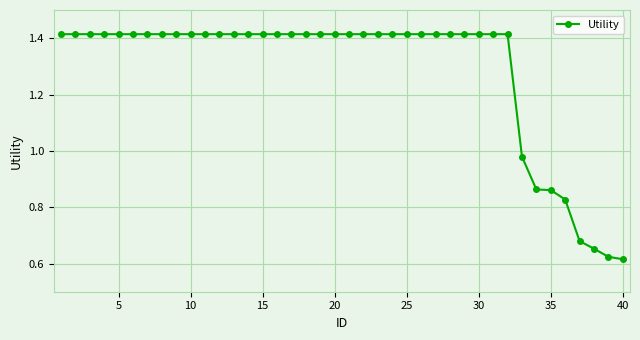

What is the average value?

1.3